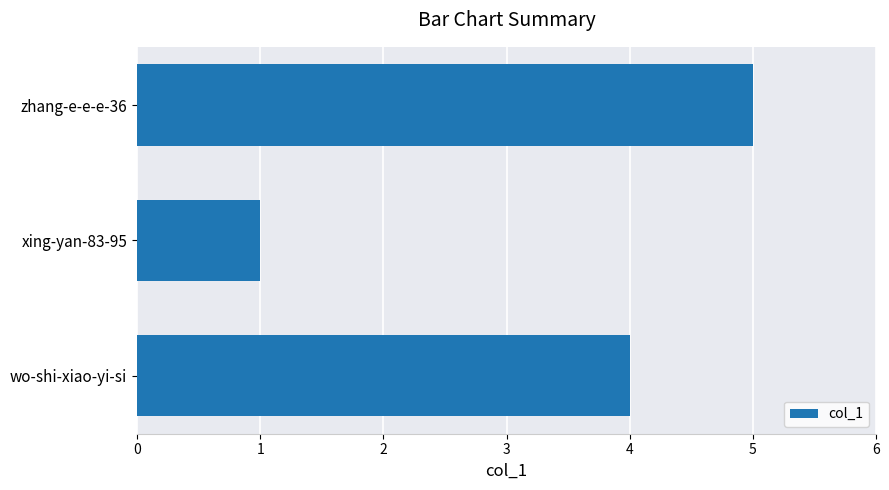

What is the change in value from wo-shi-xiao-yi-si to xing-yan-83-95?

-3